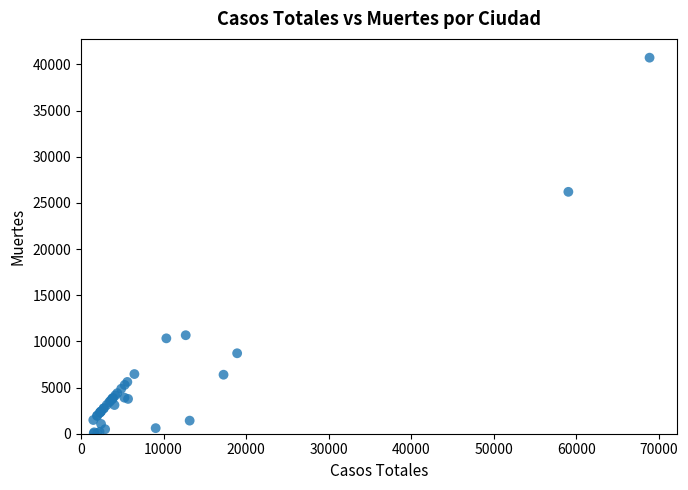

What Y value in the scatter plot is closest to 20383?

26203